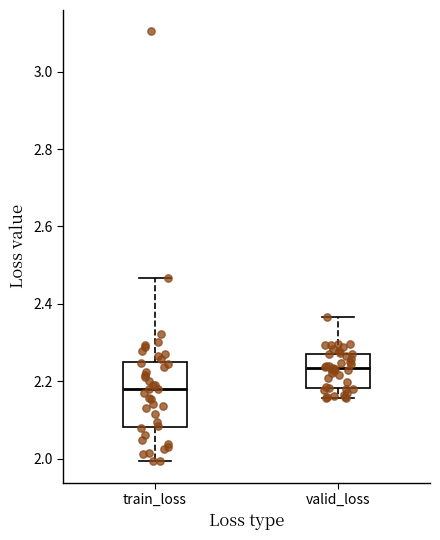

Comparing the boxes themselves (not the whiskers), which one is the tallest?

train_loss